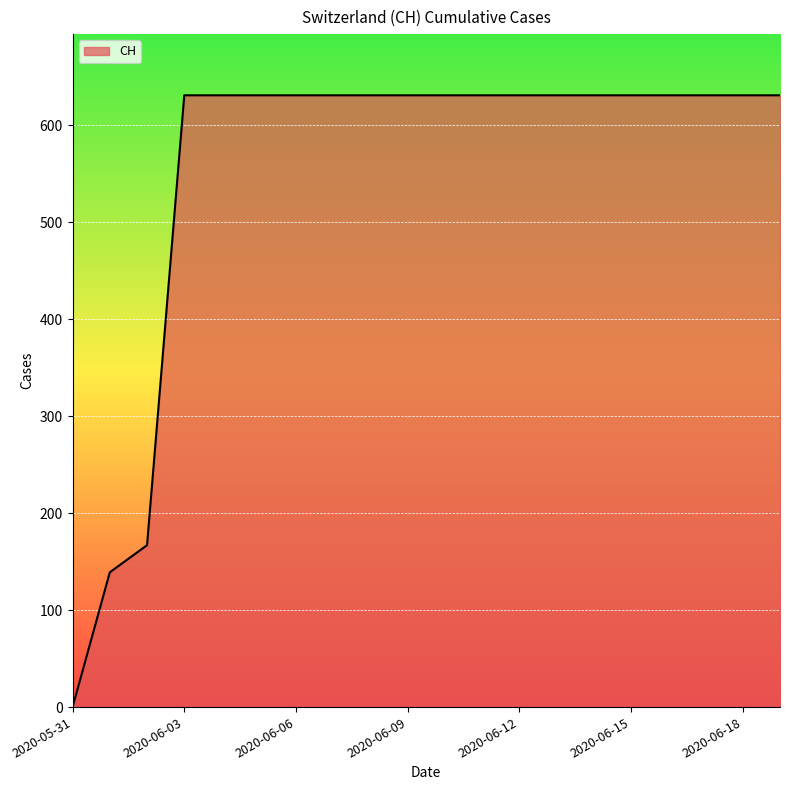

Does the chart have visible grid lines?

Yes